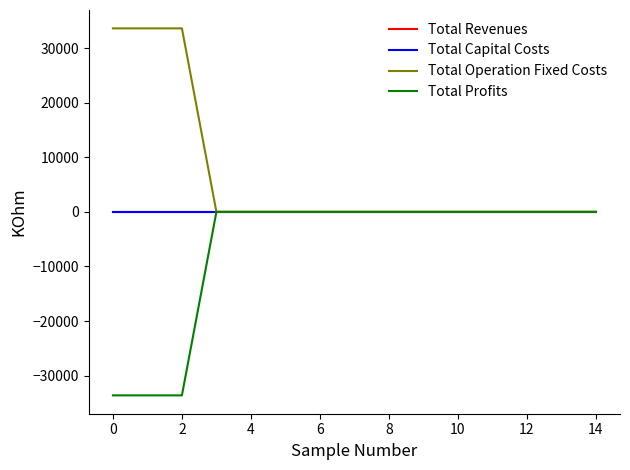

Does the chart display data point markers on the line(s)?

No